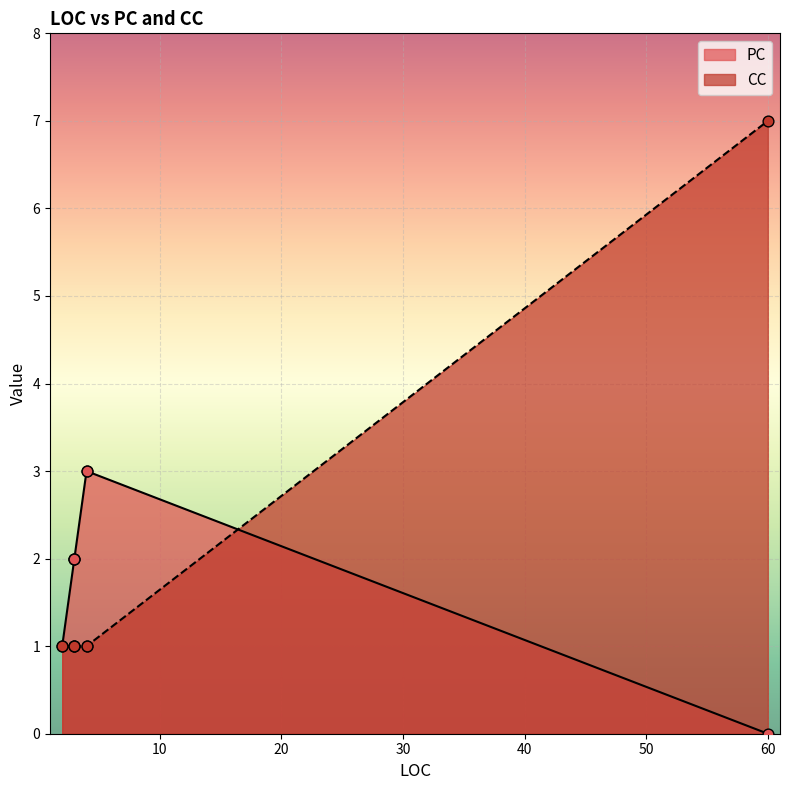

What are all the series names shown in the legend?

PC, CC